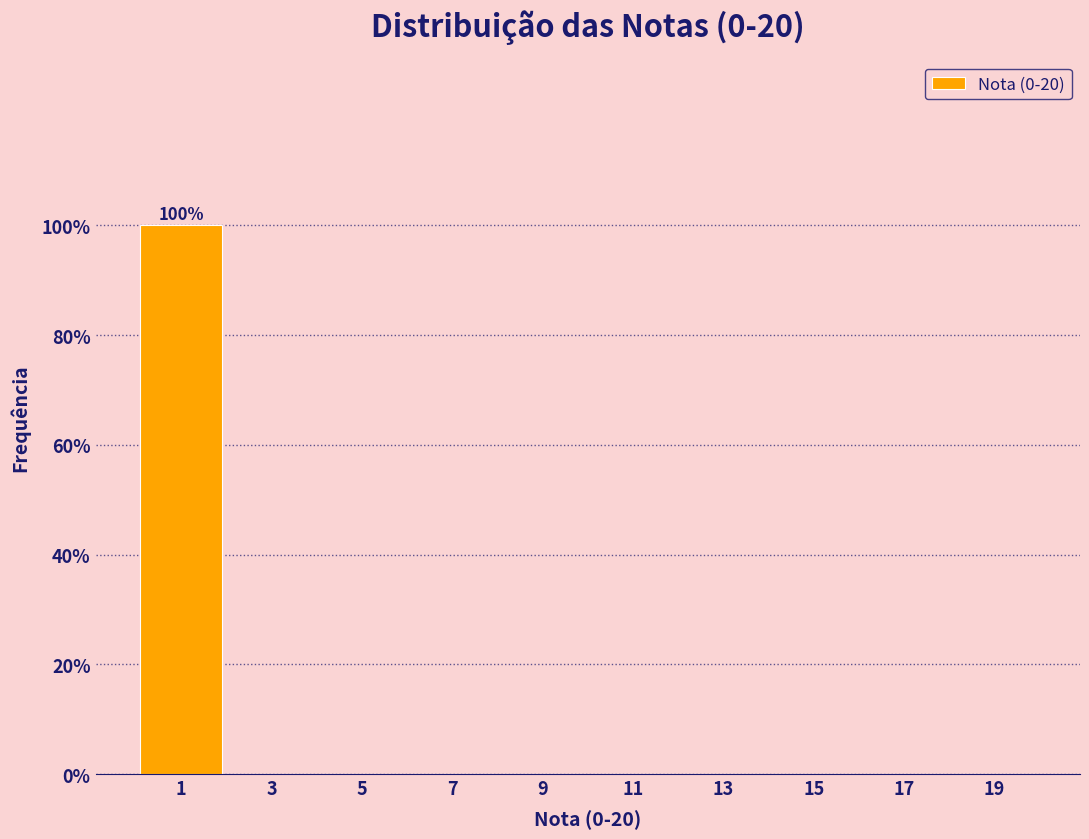

Which range on the x-axis has the tallest bar?

0 to 2